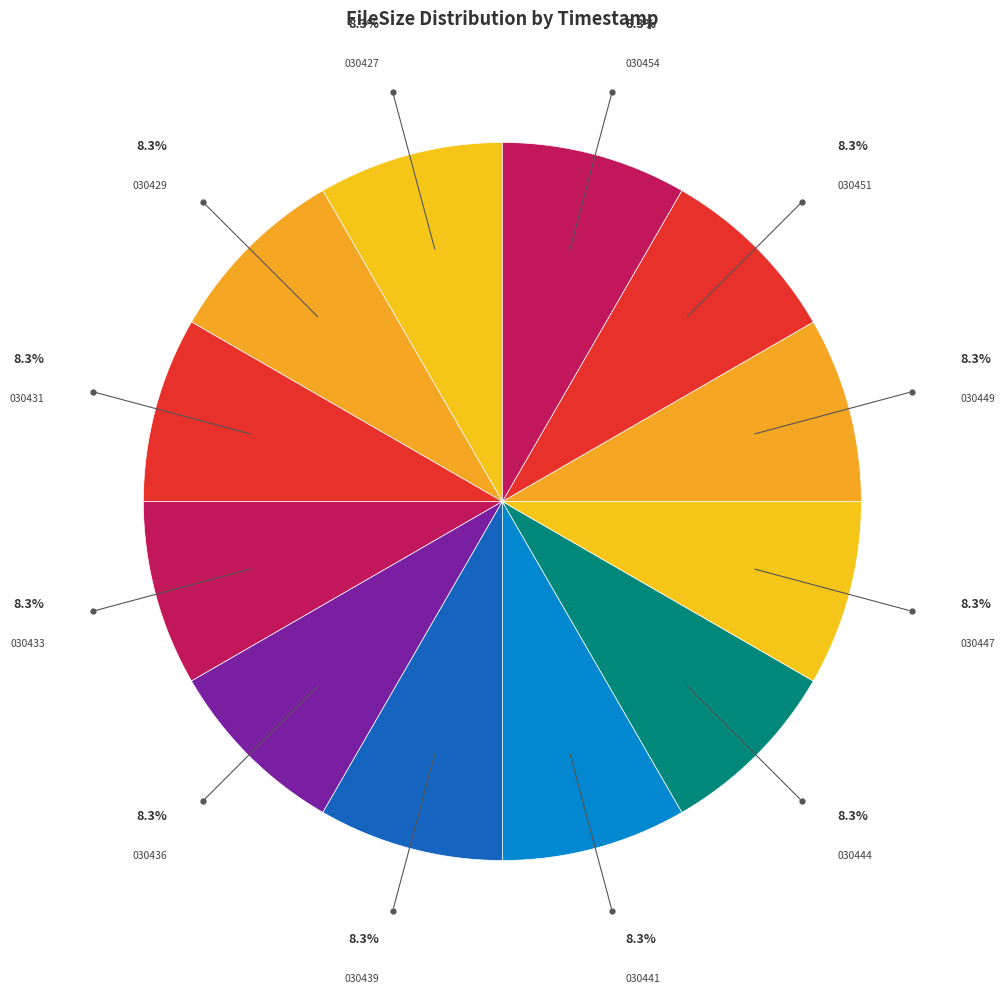

Is the sum of 030449 and 030431 greater than half?

No